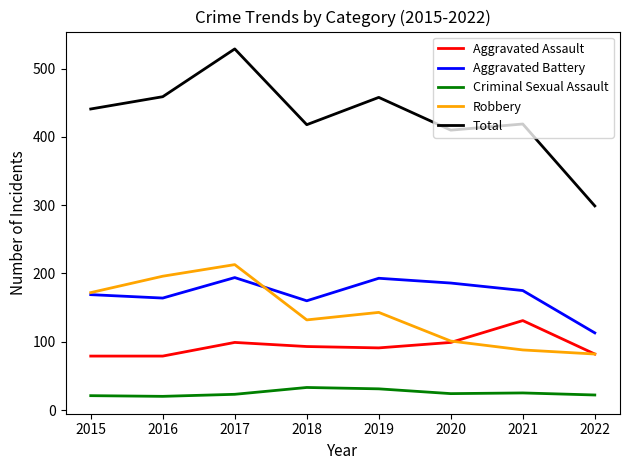

Is the value of Total at 2022 greater than the value of Robbery at 2022?

Yes